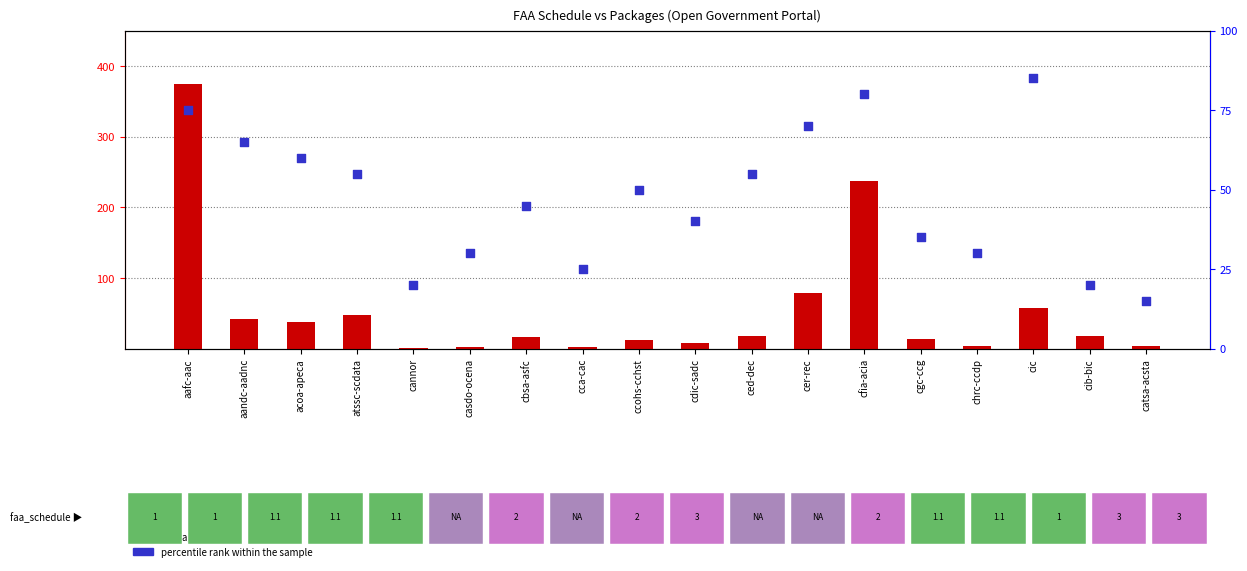

What are all the series names shown in the legend?

packages, percentile rank within the sample